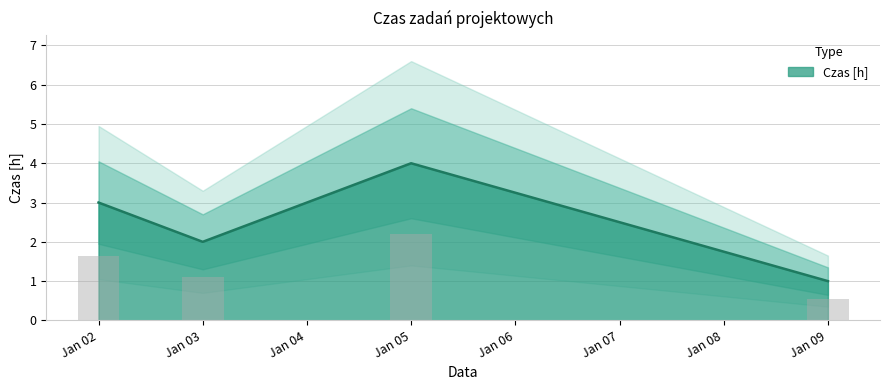

At which label does Czas [h] reach its minimum?

Jan 09